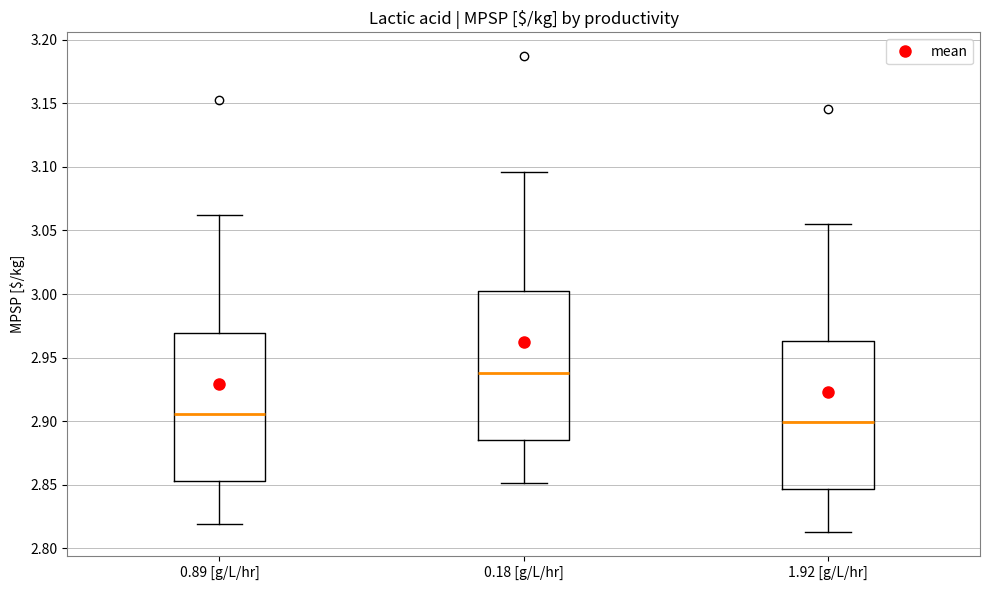

Reading left to right, read every box against the y-axis: the position of its median line, the range the box covers, and the ends of its whiskers. The values are not printed on the chart, so give them approximately, as read against the axis.

0.89 [g/L/hr]: median 2.905, box 2.855 to 2.970, whiskers 2.820 to 3.060
0.18 [g/L/hr]: median 2.940, box 2.885 to 3.000, whiskers 2.850 to 3.095
1.92 [g/L/hr]: median 2.900, box 2.845 to 2.965, whiskers 2.815 to 3.055